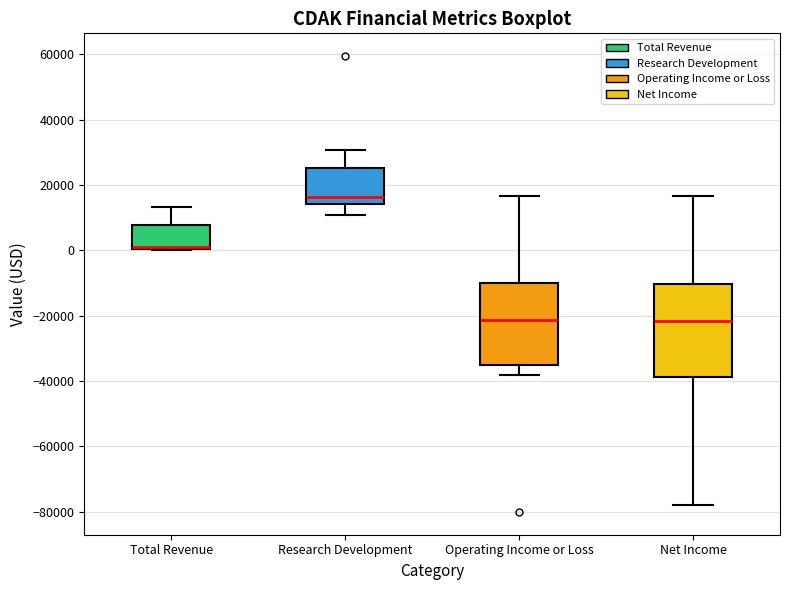

Which box is the tallest, from its lower edge to its upper edge?

Net Income